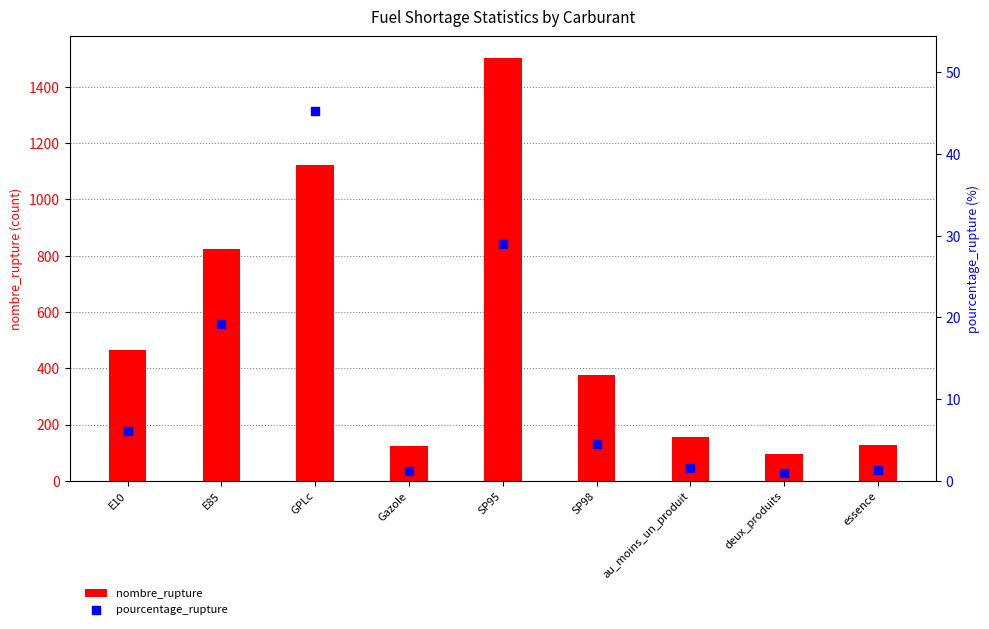

Which series reaches the maximum Y coordinate?

nombre_rupture